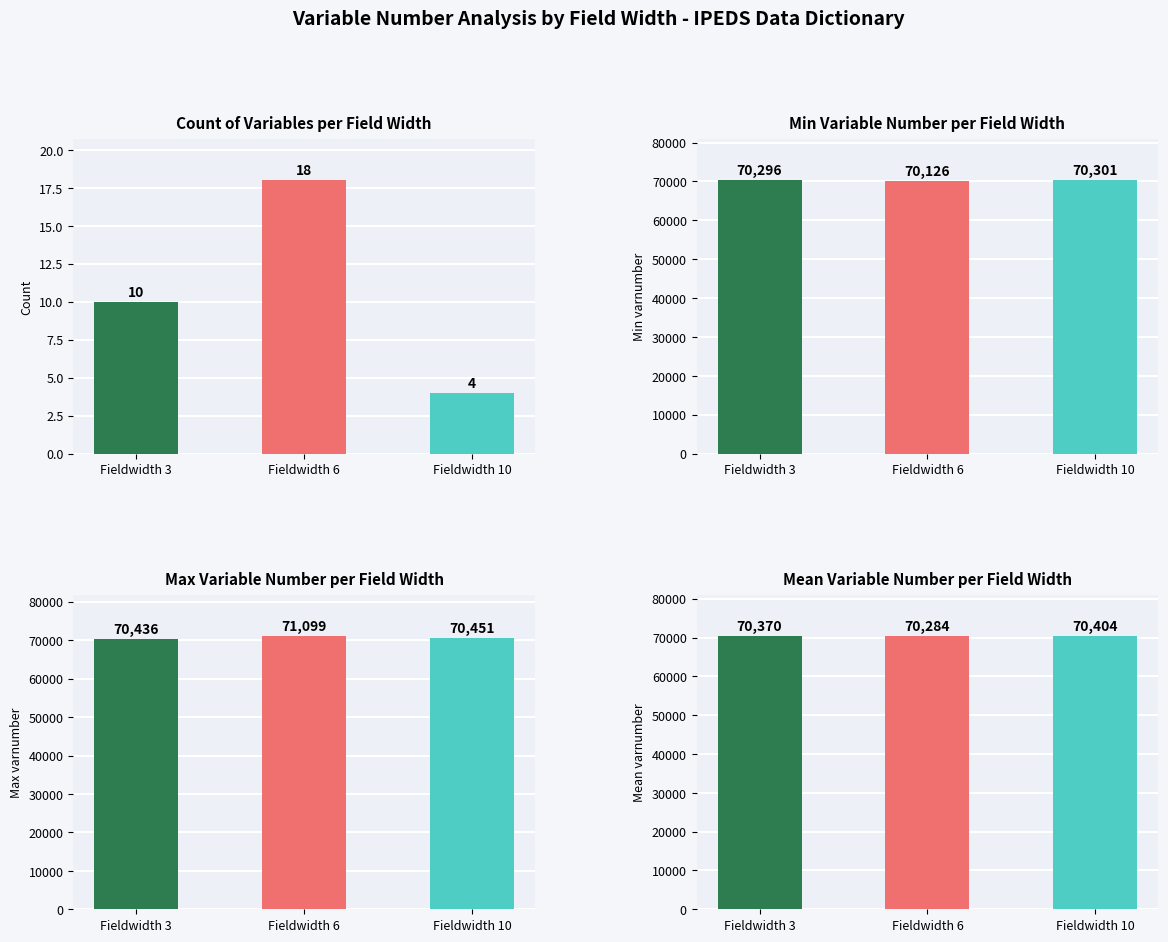

The value of Min Variable Number per Field Width at Fieldwidth 10 is 92586. True or false?

False